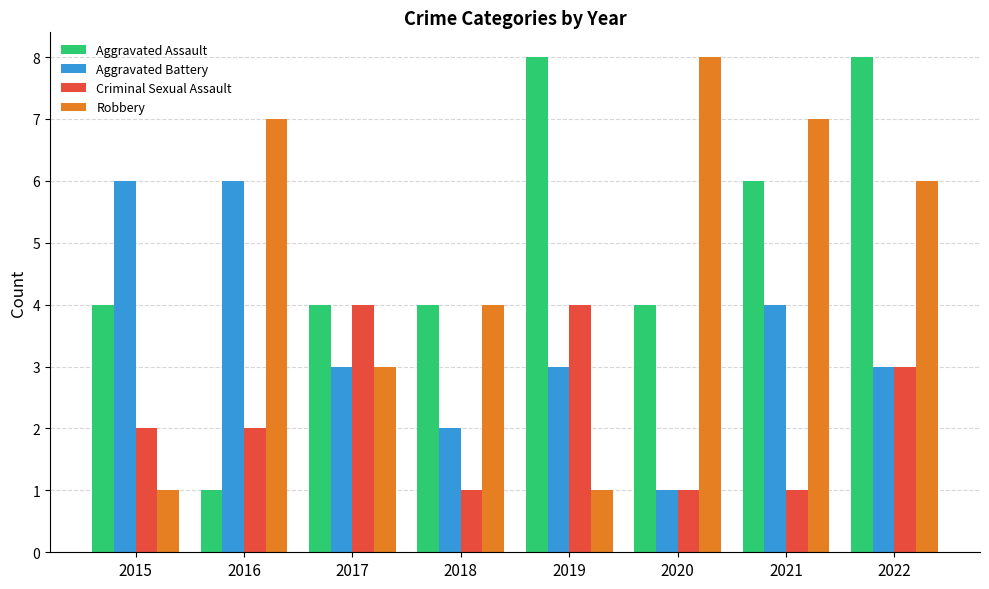

What is the value of the Aggravated Battery bar at the 8th from the left?

3